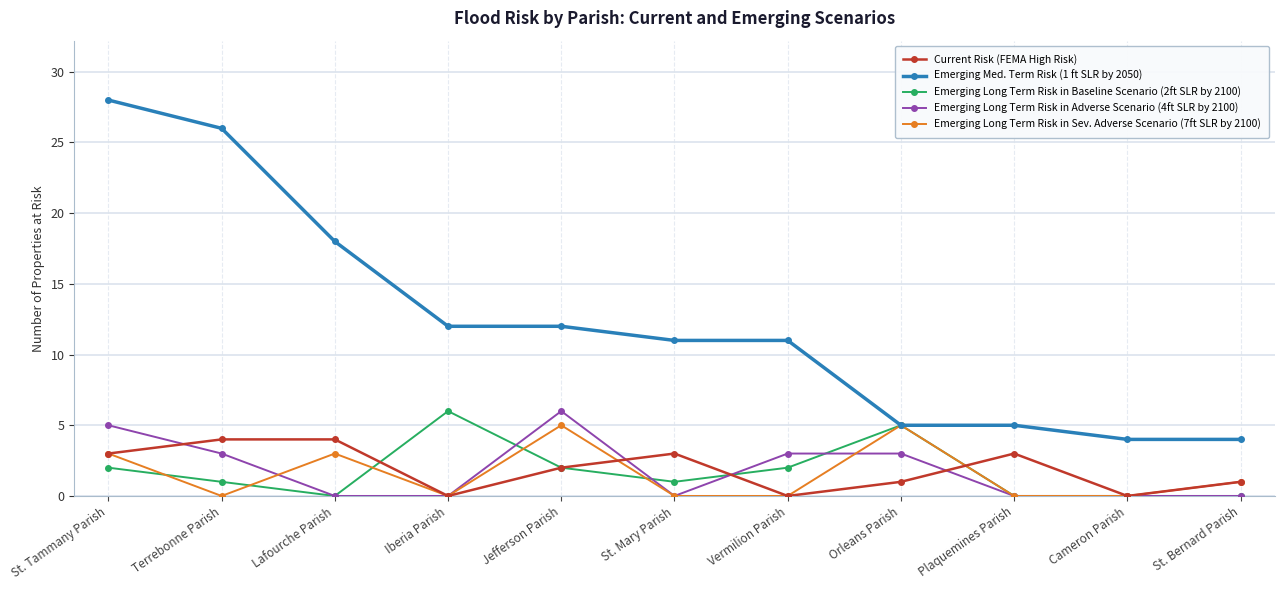

What position from the right is Lafourche Parish?

9